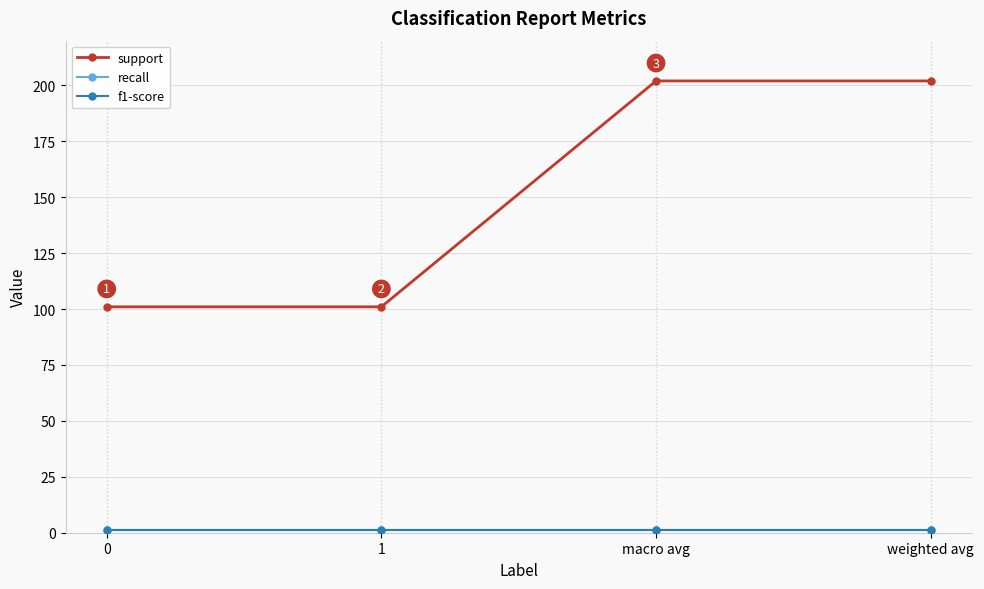

Does the chart display data point markers on the line(s)?

Yes